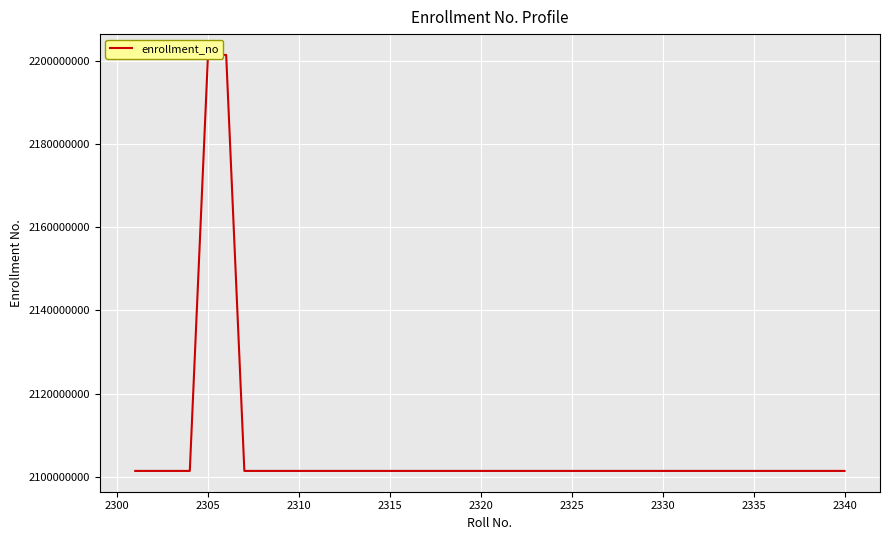

What is the difference between the maximum and minimum values?

100000296